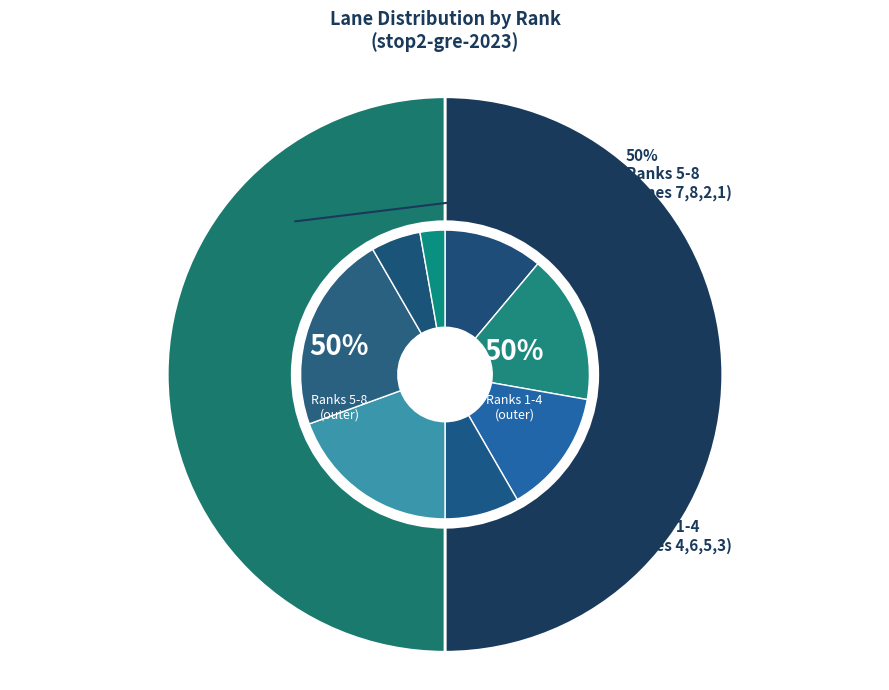

To the nearest percent, what is the combined percentage of Rank 5 and Rank 3?

33%